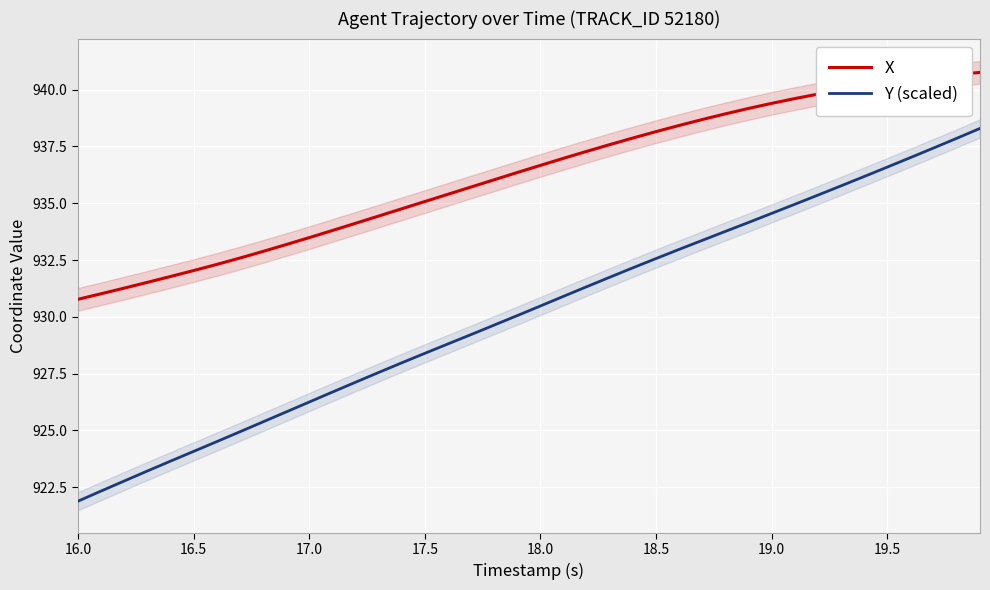

What is the minimum value shown in the chart?

921.9